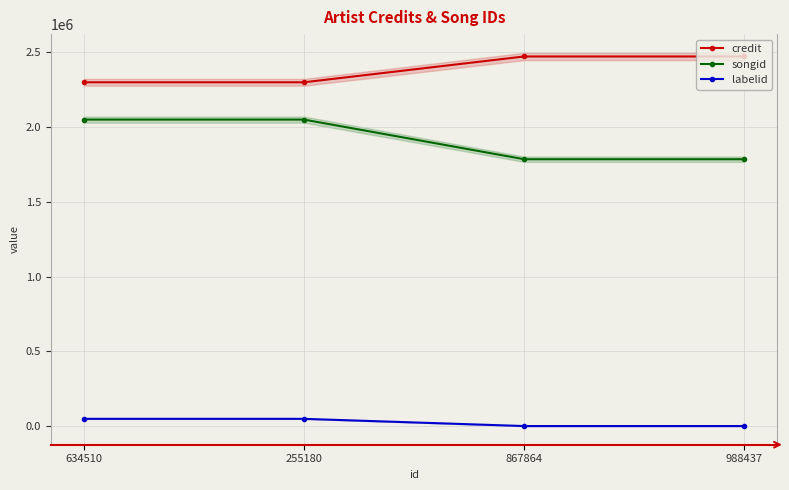

True or false: labelid and songid intersect in this chart.

False